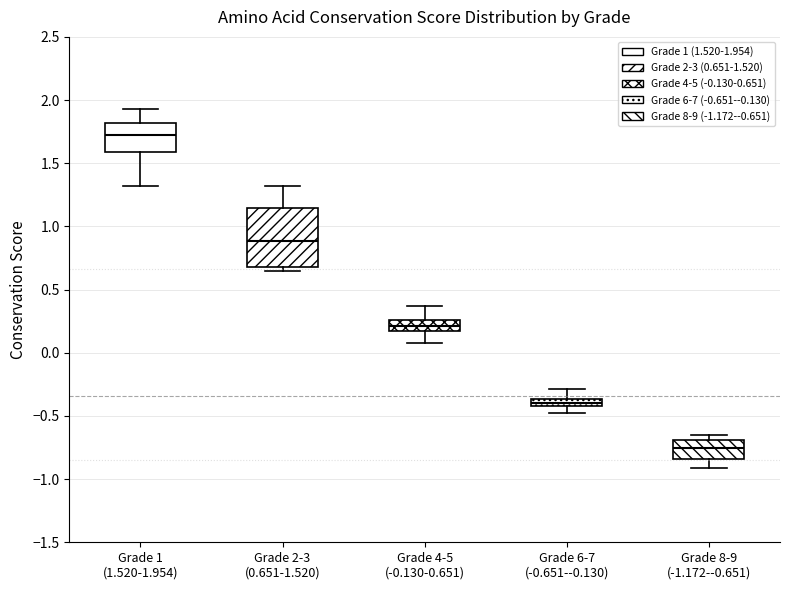

Which box's median line is the lowest?

Grade 8-9 (-1.172--0.651)